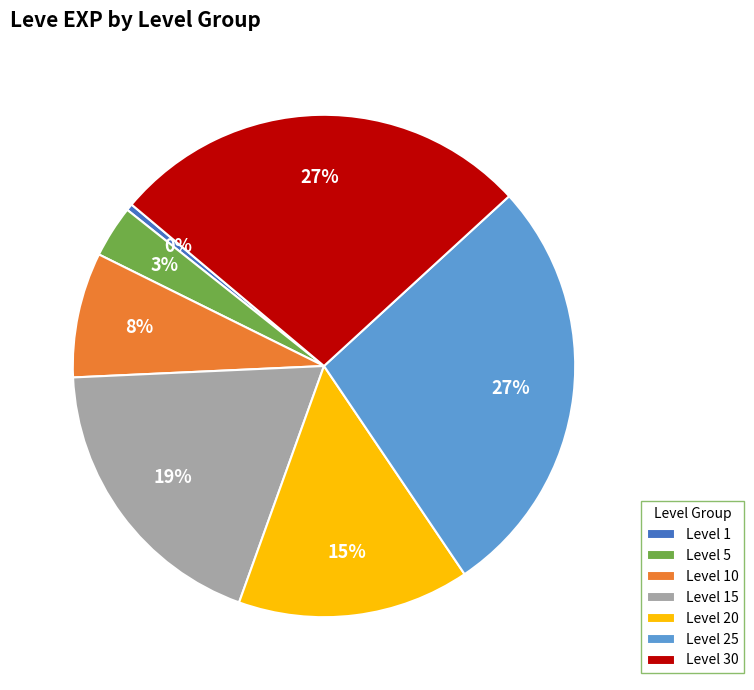

Which has a higher value, Level 25 or Level 5?

Level 25